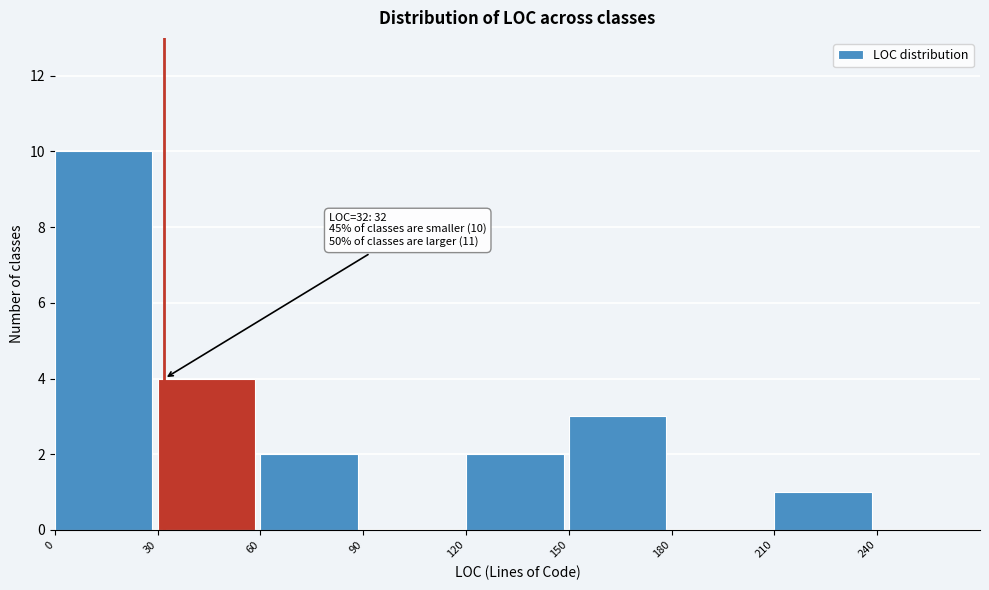

Over which range of the x-axis is the bar tallest?

0 to 30